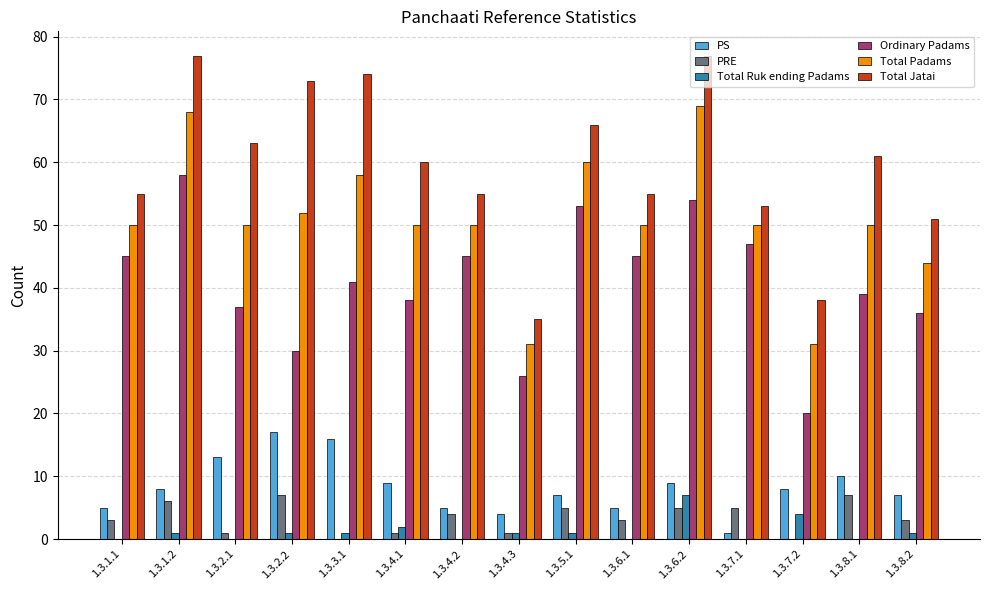

Between 1.3.1.1 and 1.3.4.3, which series saw the biggest shift?

Total Jatai